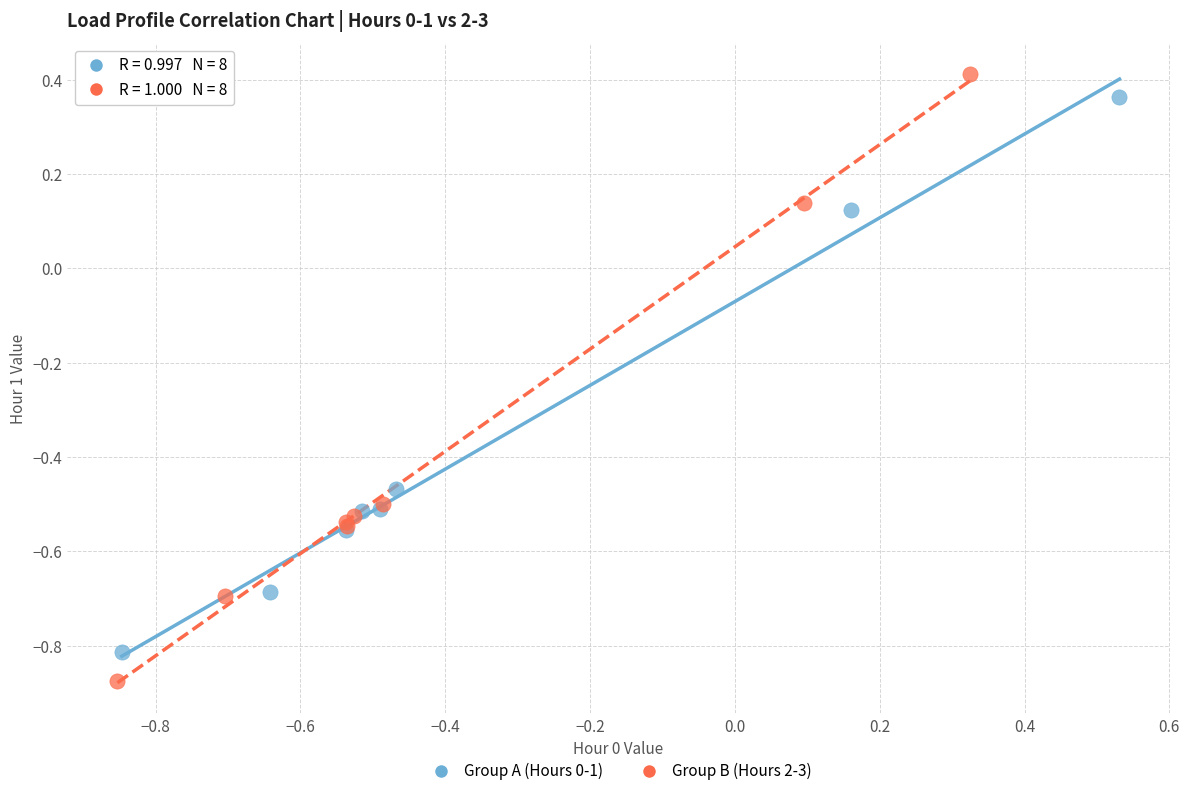

Which series has the widest spread of Y values?

Group B (Hours 2-3)